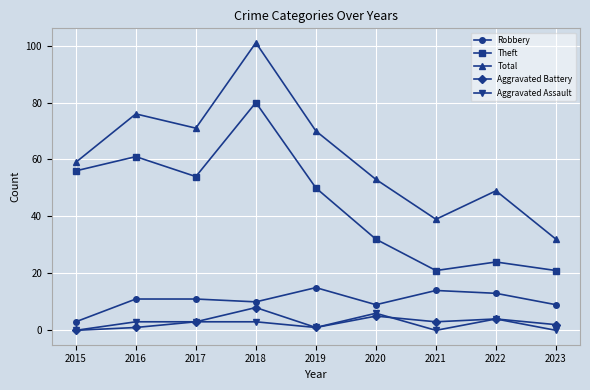

What is the highest value of the Total series?

101